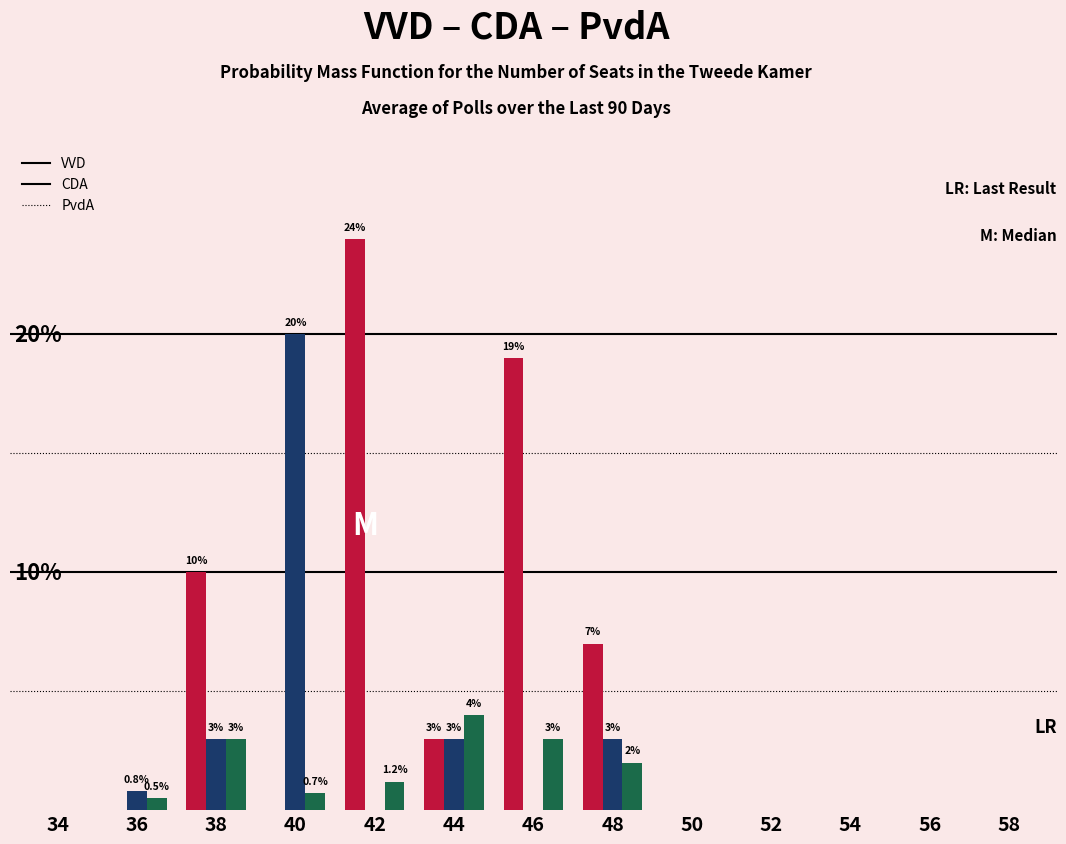

Reading right to left, what are all the values shown in this chart?

VVD: 58=0.0	56=0.0	54=0.0	52=0.0	50=0.0	48=7.0	46=19.0	44=3.0	42=24.0	40=0.0	38=10.0	36=0.0	34=0.0
CDA: 58=0.0	56=0.0	54=0.0	52=0.0	50=0.0	48=3.0	46=0.0	44=3.0	42=0.0	40=20.0	38=3.0	36=0.8	34=0.0
PvdA: 58=0.0	56=0.0	54=0.0	52=0.0	50=0.0	48=2.0	46=3.0	44=4.0	42=1.2	40=0.7	38=3.0	36=0.5	34=0.0